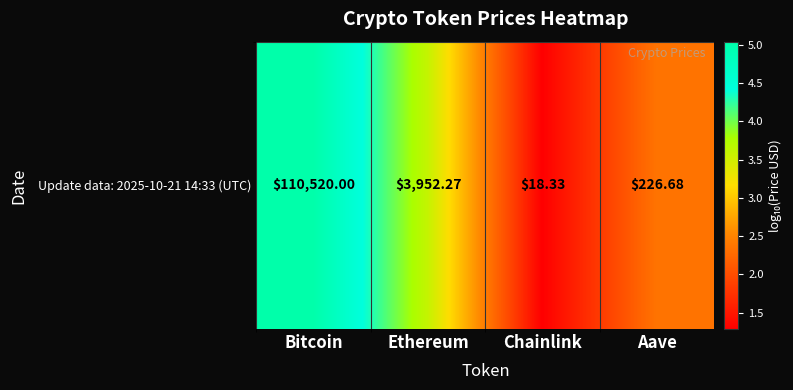

True or false: the data shows 3.6 at Ethereum.

True